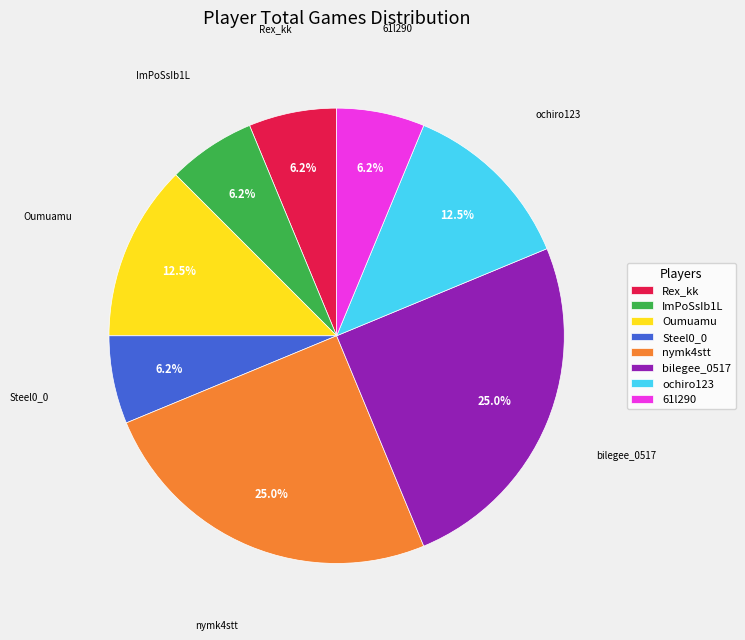

The Oumuamu slice represents 5% of the pie. True or false?

False